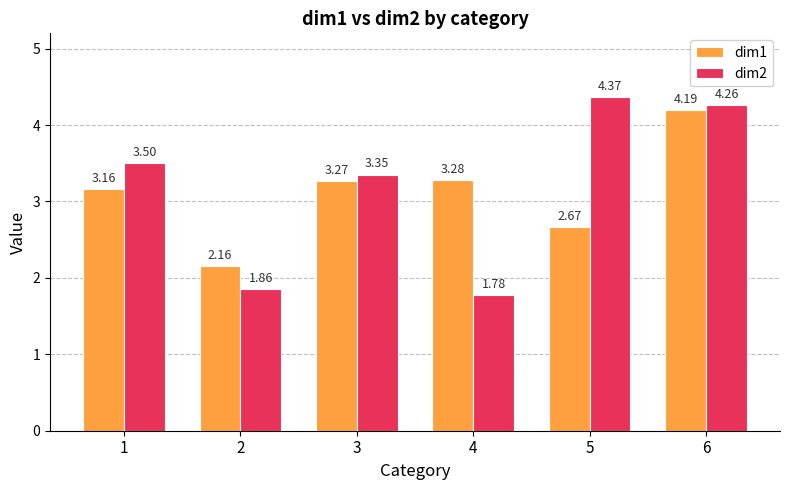

Which category has the highest value in the dim2 series?

5